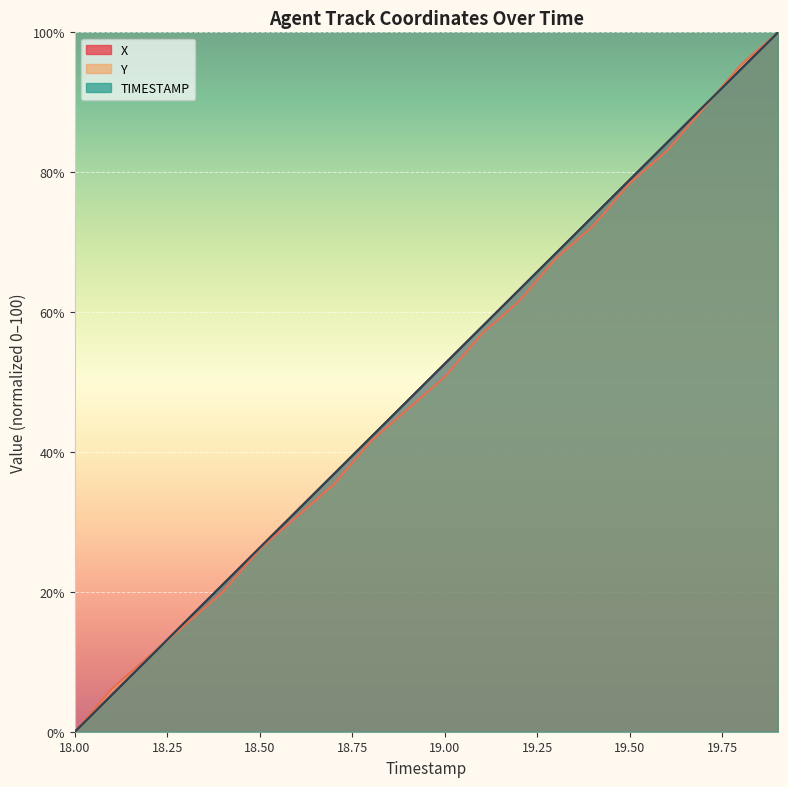

Reading left to right, list all the values displayed in this chart.

X: 0.0	5.3	10.5	15.8	21.1	26.3	31.6	36.8	42.1	47.4	52.6	57.9	63.2	68.4	73.7	79.0	84.2	89.5	94.7	100.0
Y: 0.0	6.2	10.8	15.4	20.0	26.2	30.8	35.4	41.5	46.2	50.8	56.9	61.5	67.7	72.3	78.5	83.1	89.2	95.4	100.0
TIMESTAMP: 0.0	5.3	10.5	15.8	21.1	26.3	31.6	36.8	42.1	47.4	52.6	57.9	63.2	68.4	73.7	78.9	84.2	89.5	94.7	100.0